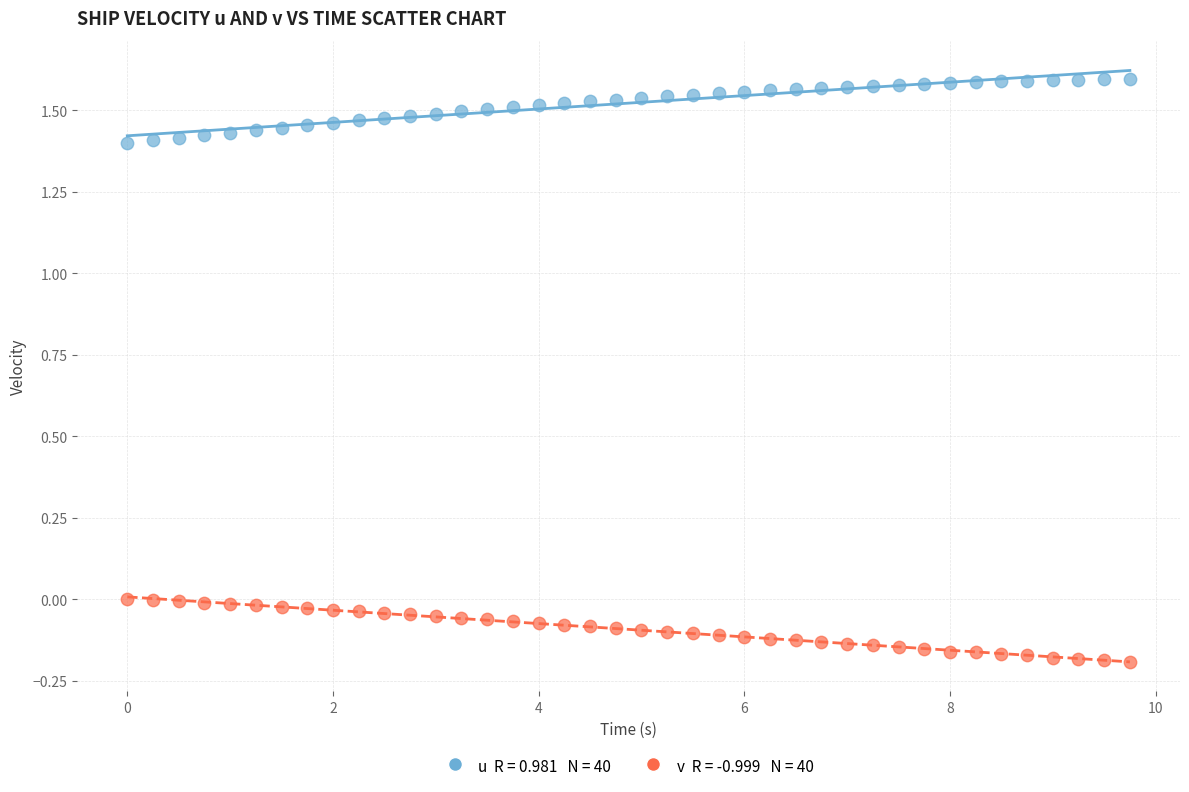

Across all data points, what is the range of Y values (max minus min)?

1.8